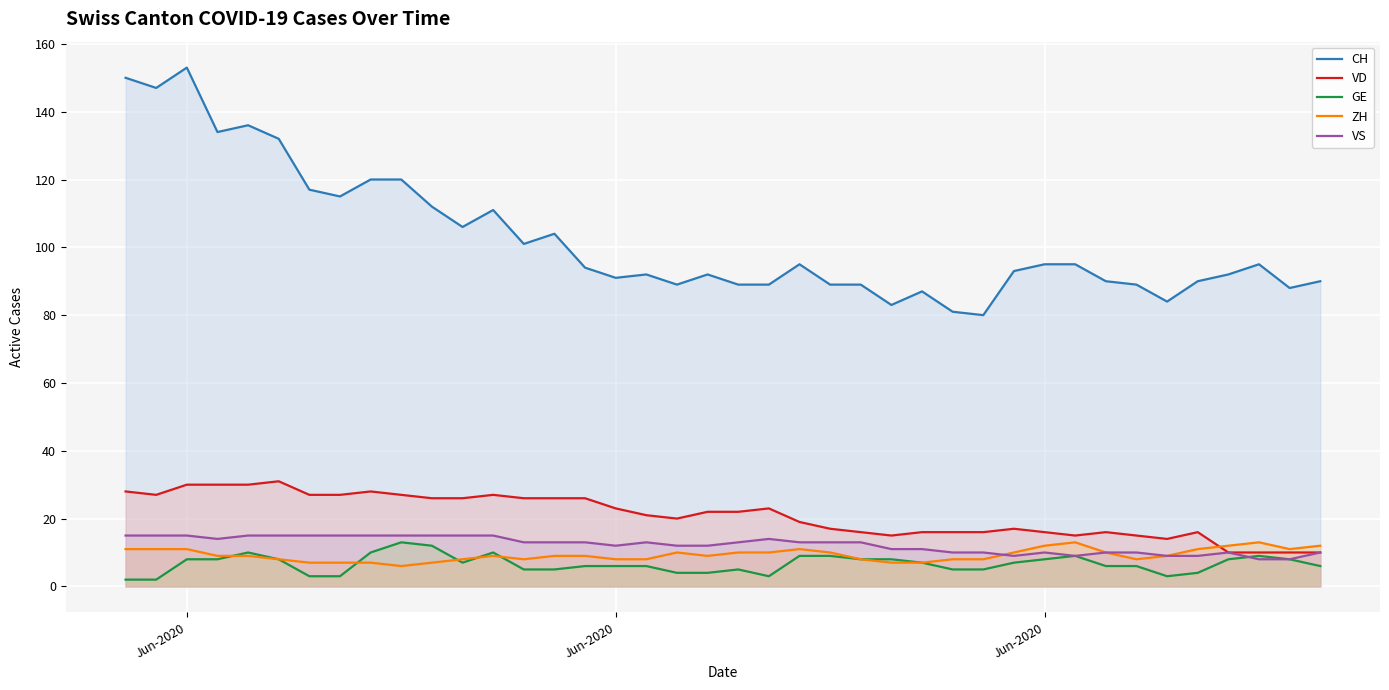

At how many categories does at least one series exceed 60?

40